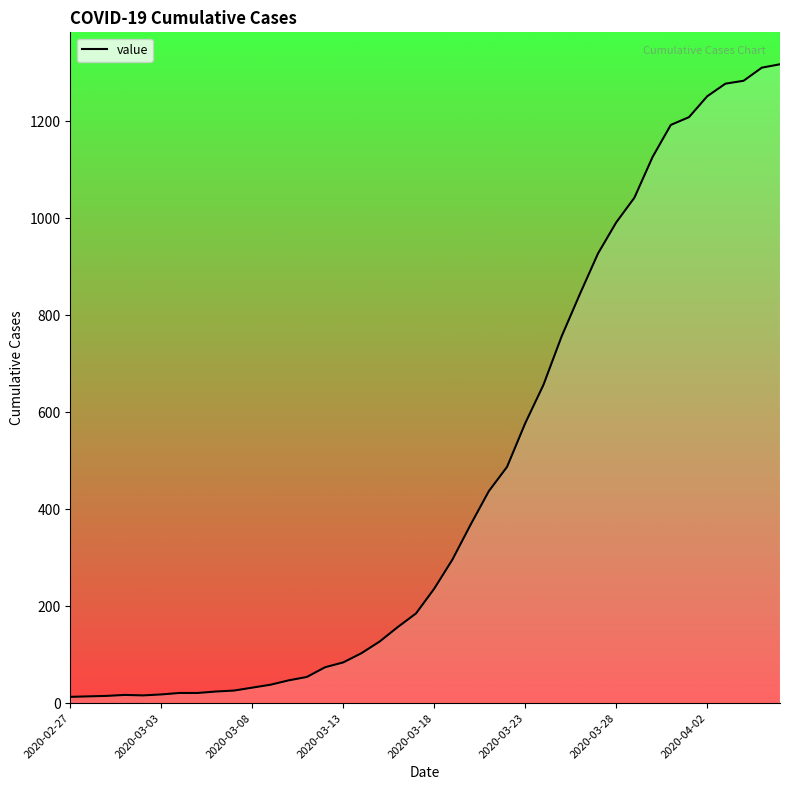

What is the greatest value displayed?

1317